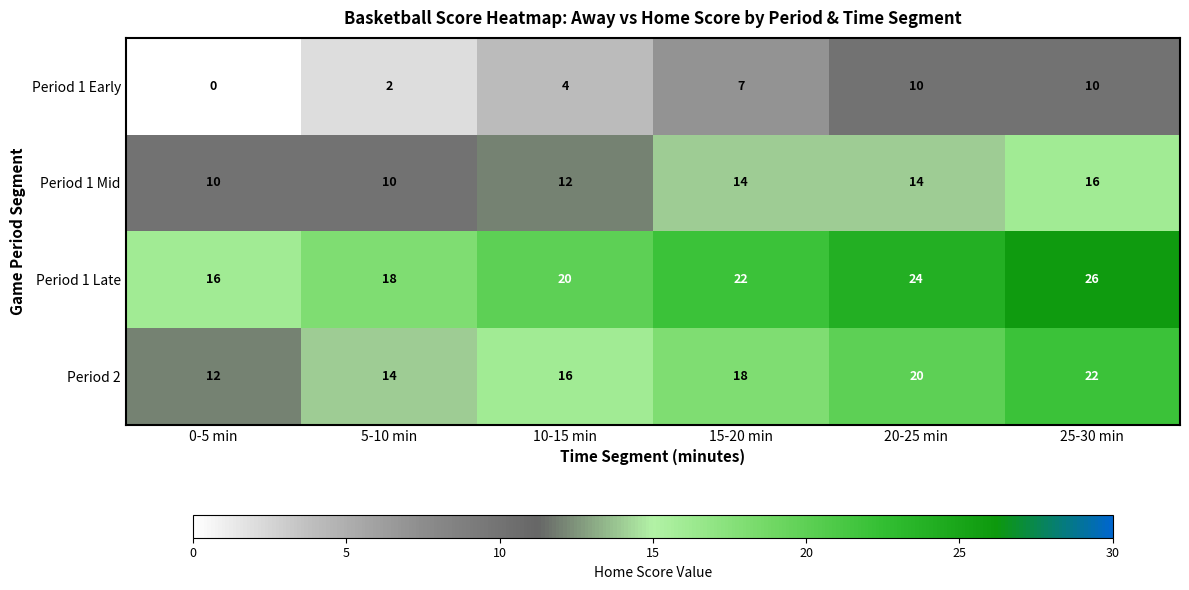

True or false: Period 1 Late has a value of 32 at 10-15 min.

False